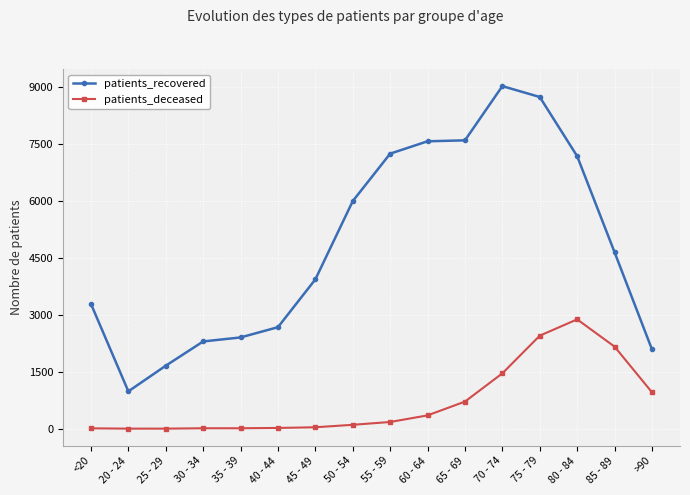

What is the difference between the highest and lowest values at 40 - 44?

2654